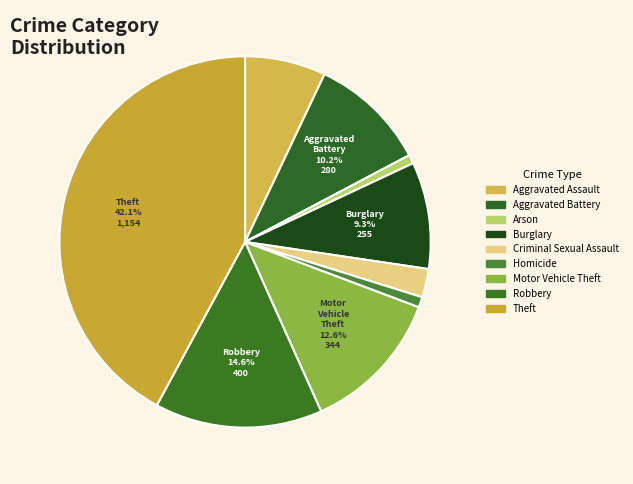

What is the smallest slice in the pie chart?

Arson